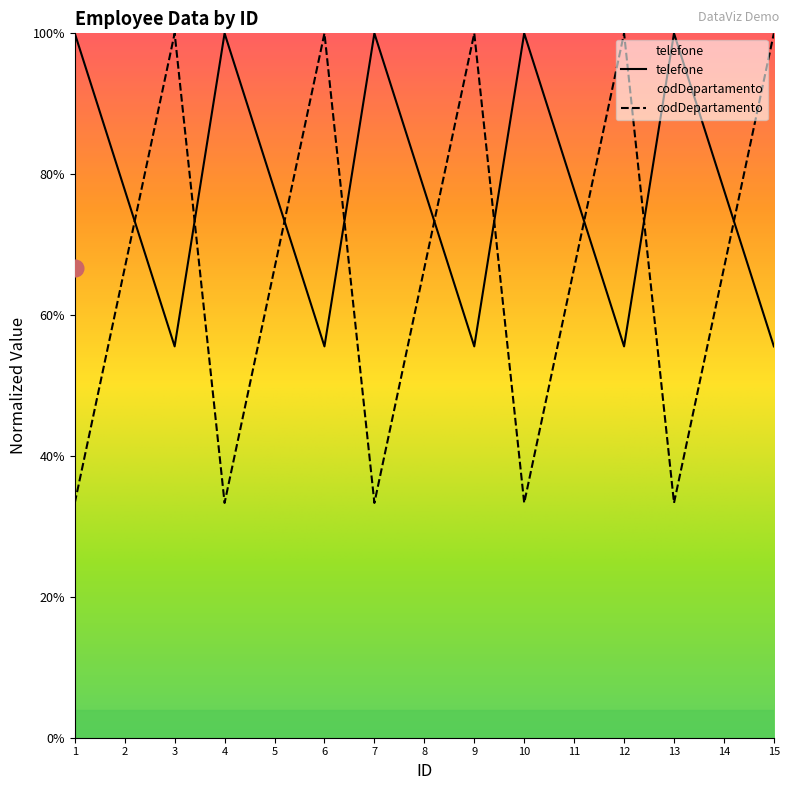

Count the codDepartamento values in the range 0 to 1.

15